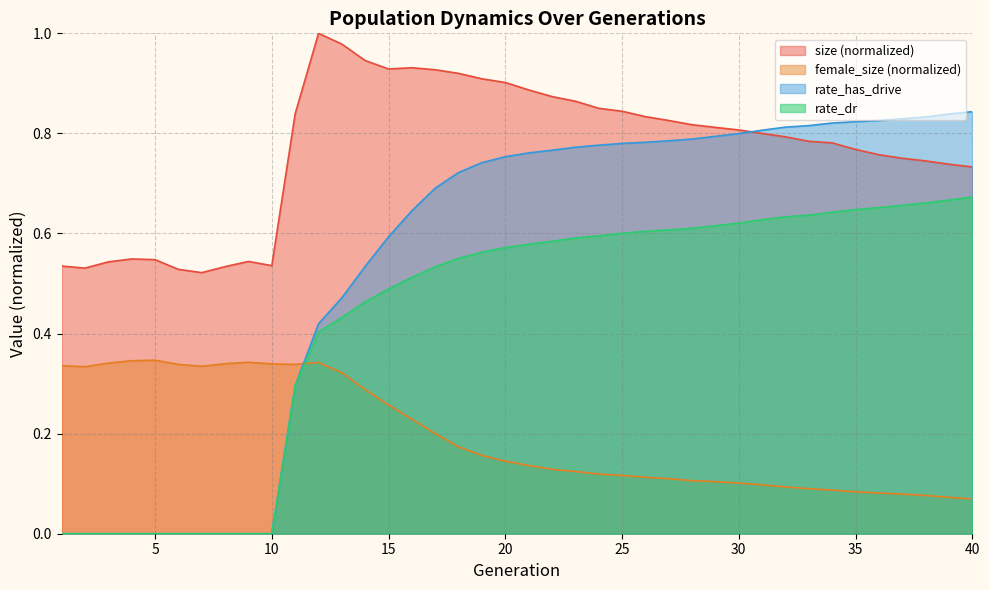

Reading left to right, what are all the values shown in this chart?

size: 1=0.5	2=0.5	3=0.5	4=0.5	5=0.5	6=0.5	7=0.5	8=0.5	9=0.5	10=0.5	11=0.8	12=1.0	13=1.0	14=0.9	15=0.9	16=0.9	17=0.9	18=0.9	19=0.9	20=0.9	21=0.9	22=0.9	23=0.9	24=0.9	25=0.8	26=0.8	27=0.8	28=0.8	29=0.8	30=0.8	31=0.8	32=0.8	33=0.8	34=0.8	35=0.8	36=0.8	37=0.8	38=0.7	39=0.7	40=0.7
female_size: 1=0.3	2=0.3	3=0.3	4=0.3	5=0.3	6=0.3	7=0.3	8=0.3	9=0.3	10=0.3	11=0.3	12=0.3	13=0.3	14=0.3	15=0.3	16=0.2	17=0.2	18=0.2	19=0.2	20=0.1	21=0.1	22=0.1	23=0.1	24=0.1	25=0.1	26=0.1	27=0.1	28=0.1	29=0.1	30=0.1	31=0.1	32=0.1	33=0.1	34=0.1	35=0.1	36=0.1	37=0.1	38=0.1	39=0.1	40=0.1
rate_dr: 1=0.0	2=0.0	3=0.0	4=0.0	5=0.0	6=0.0	7=0.0	8=0.0	9=0.0	10=0.0	11=0.3	12=0.4	13=0.4	14=0.5	15=0.5	16=0.5	17=0.5	18=0.6	19=0.6	20=0.6	21=0.6	22=0.6	23=0.6	24=0.6	25=0.6	26=0.6	27=0.6	28=0.6	29=0.6	30=0.6	31=0.6	32=0.6	33=0.6	34=0.6	35=0.6	36=0.7	37=0.7	38=0.7	39=0.7	40=0.7
rate_has_drive: 1=0.0	2=0.0	3=0.0	4=0.0	5=0.0	6=0.0	7=0.0	8=0.0	9=0.0	10=0.0	11=0.3	12=0.4	13=0.5	14=0.5	15=0.6	16=0.6	17=0.7	18=0.7	19=0.7	20=0.8	21=0.8	22=0.8	23=0.8	24=0.8	25=0.8	26=0.8	27=0.8	28=0.8	29=0.8	30=0.8	31=0.8	32=0.8	33=0.8	34=0.8	35=0.8	36=0.8	37=0.8	38=0.8	39=0.8	40=0.8